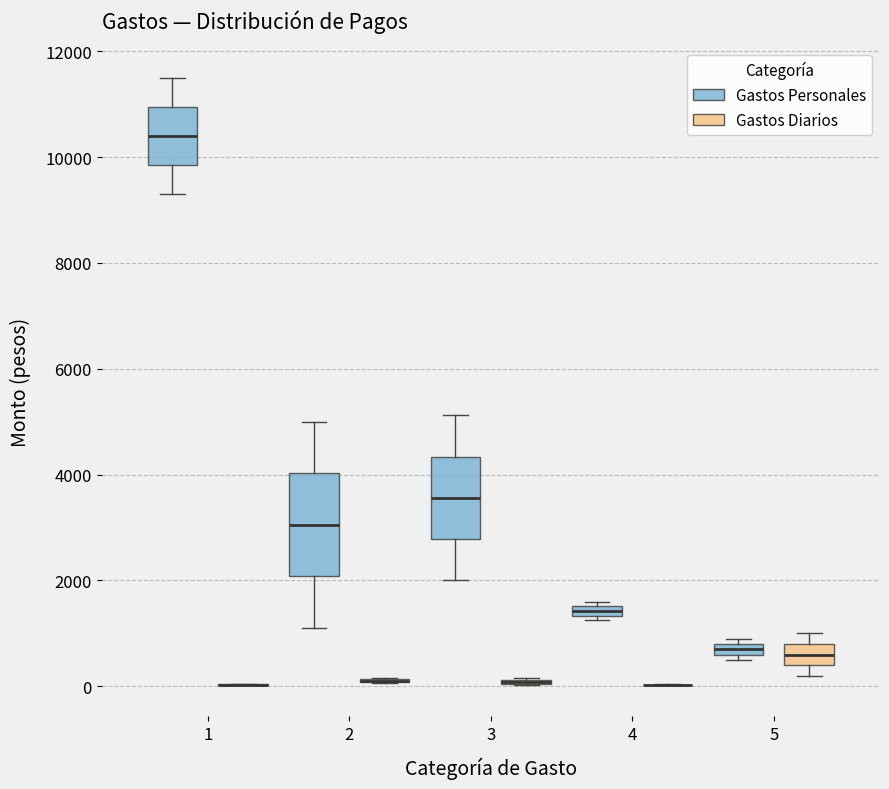

Which box is the tallest, from its lower edge to its upper edge?

2 (Gastos Personales)